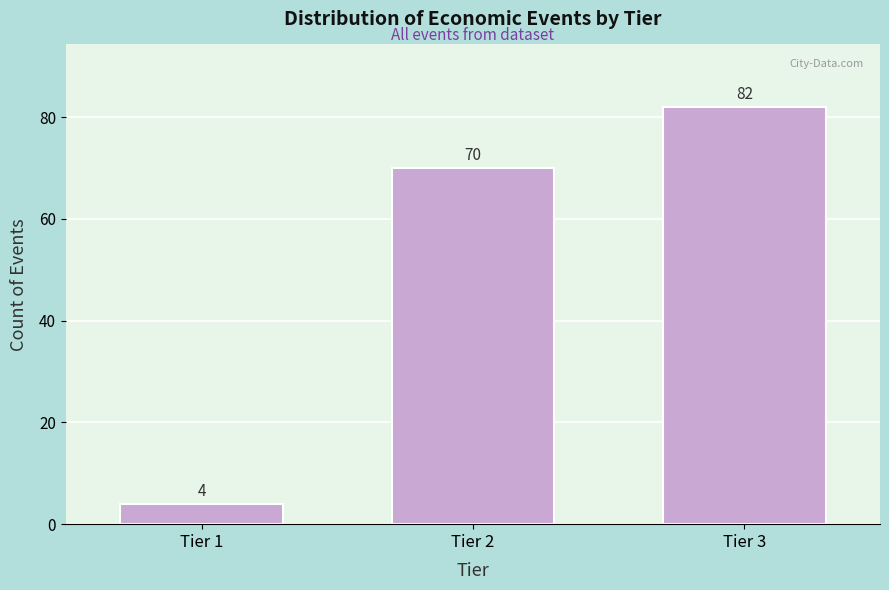

Reading left to right, list all the values displayed in this chart.

4	70	82